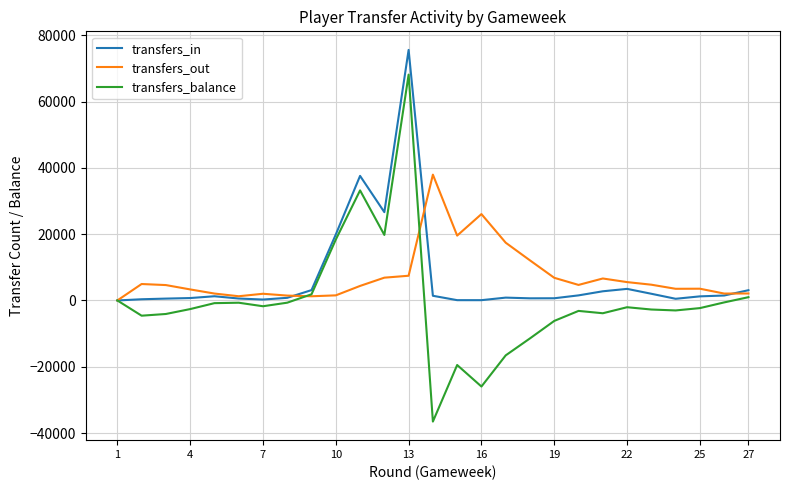

What is the maximum value shown in the chart?

75603